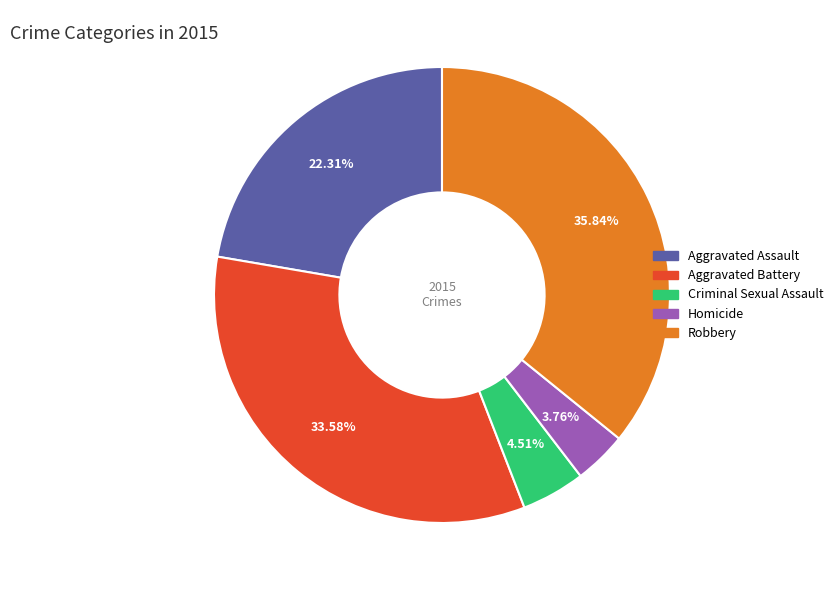

What is the ratio of the value at Aggravated Battery to the value at Homicide?

8.9